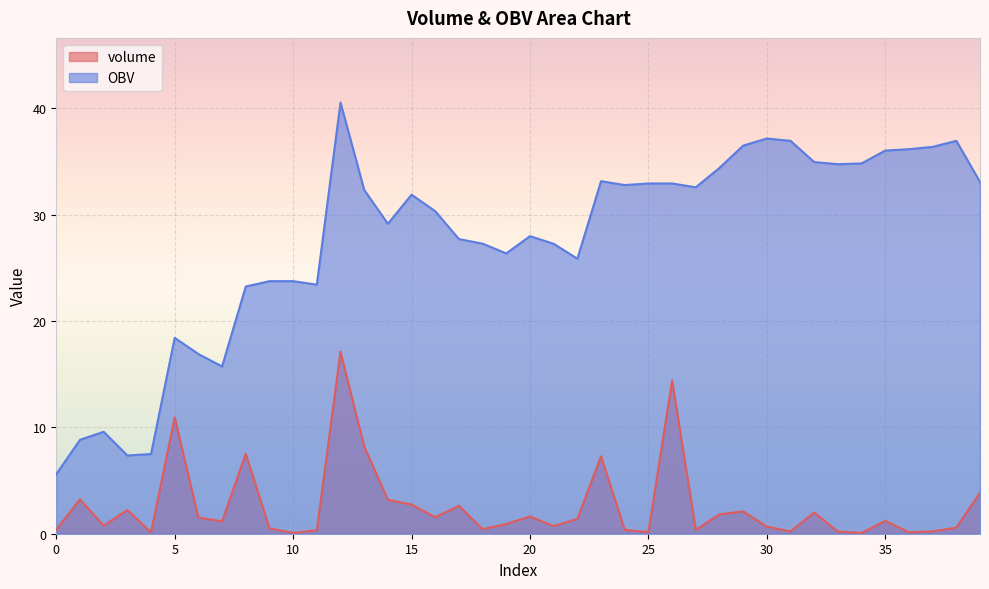

At which label does volume reach its peak?

12